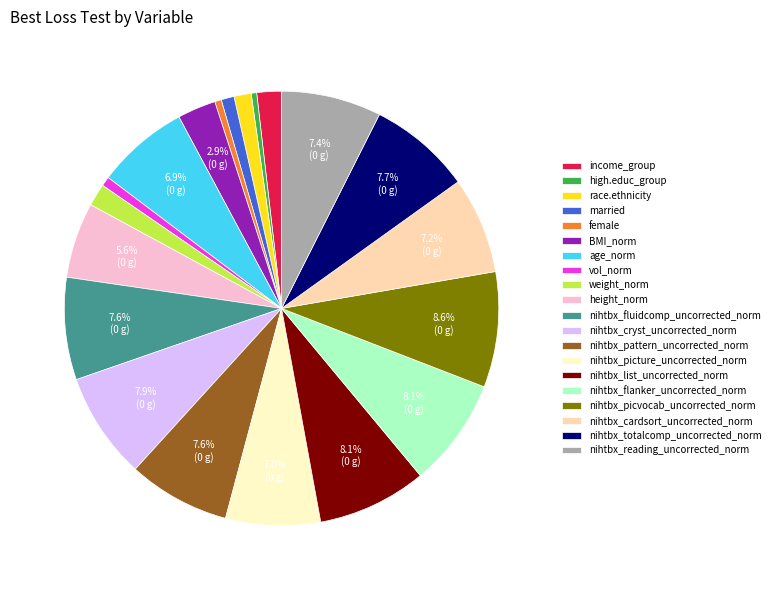

To the nearest percent, what is the difference between the nihtbx_totalcomp_uncorrected_norm and nihtbx_picvocab_uncorrected_norm slice percentages?

1%